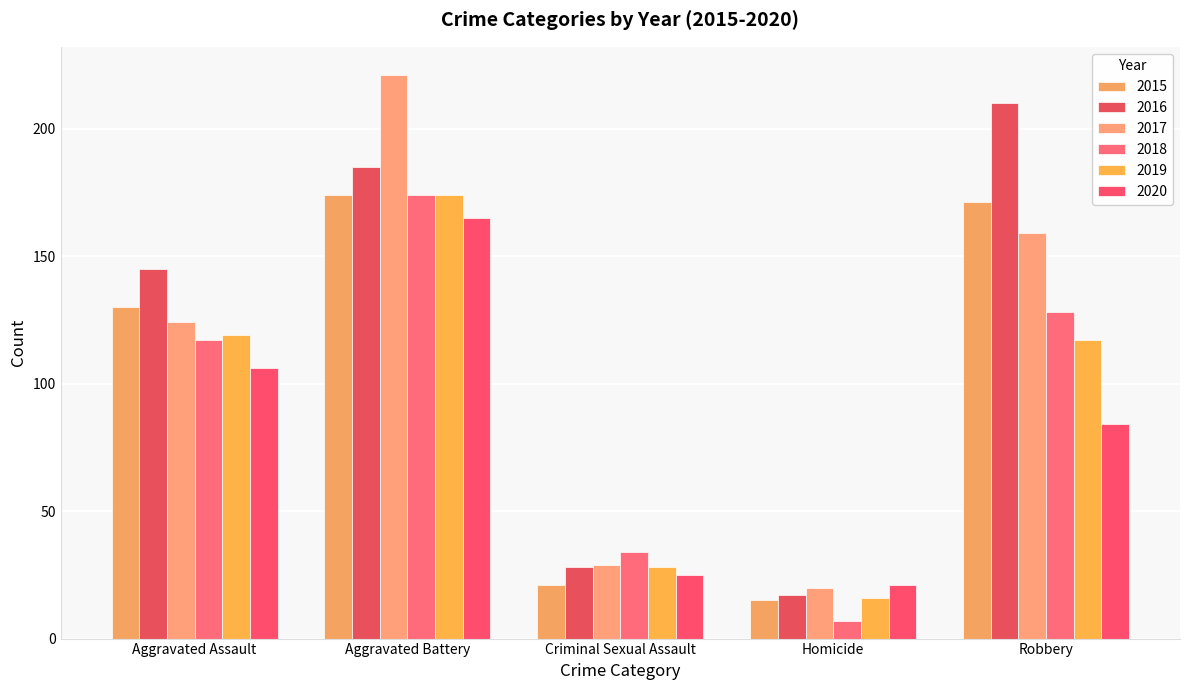

Reading left to right, what are all the values shown in this chart?

2015: 130	174	21	15	171
2016: 145	185	28	17	210
2017: 124	221	29	20	159
2018: 117	174	34	7	128
2019: 119	174	28	16	117
2020: 106	165	25	21	84